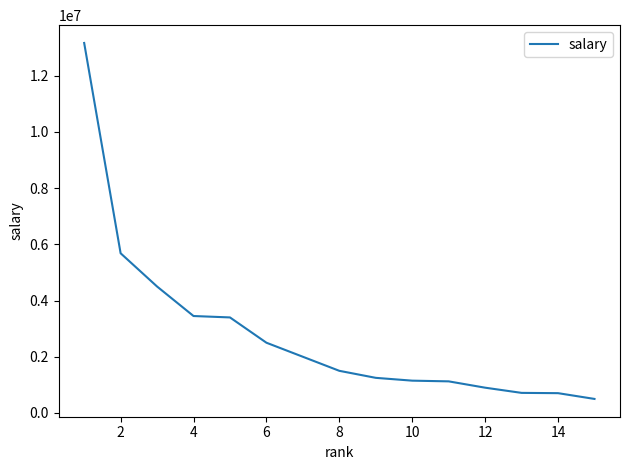

What is the minimum value shown in the chart?

500000